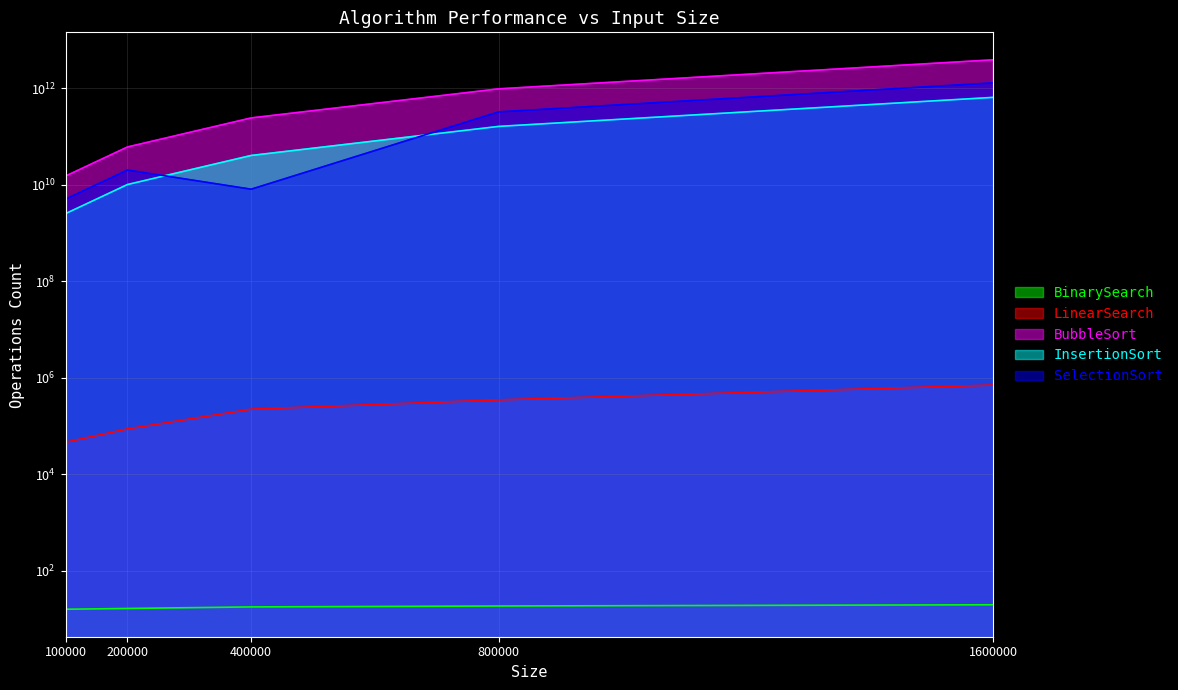

At which category does SelectionSort reach its first local peak?

200000